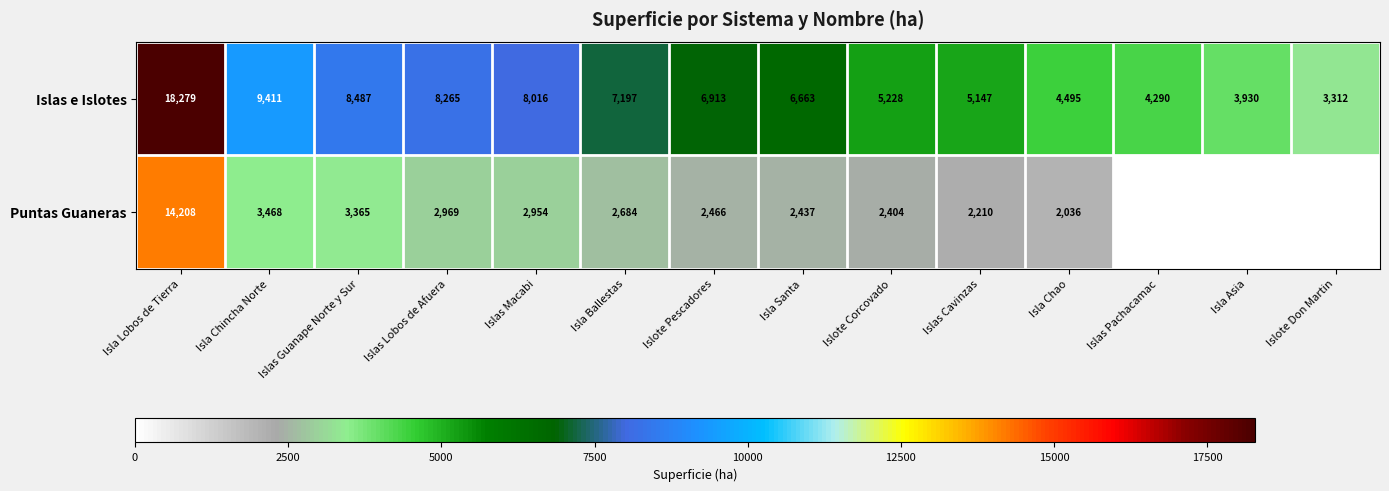

Is the value of Islas e Islotes at Isla Ballestas greater than the value of Puntas Guaneras at Islote Corcovado?

Yes